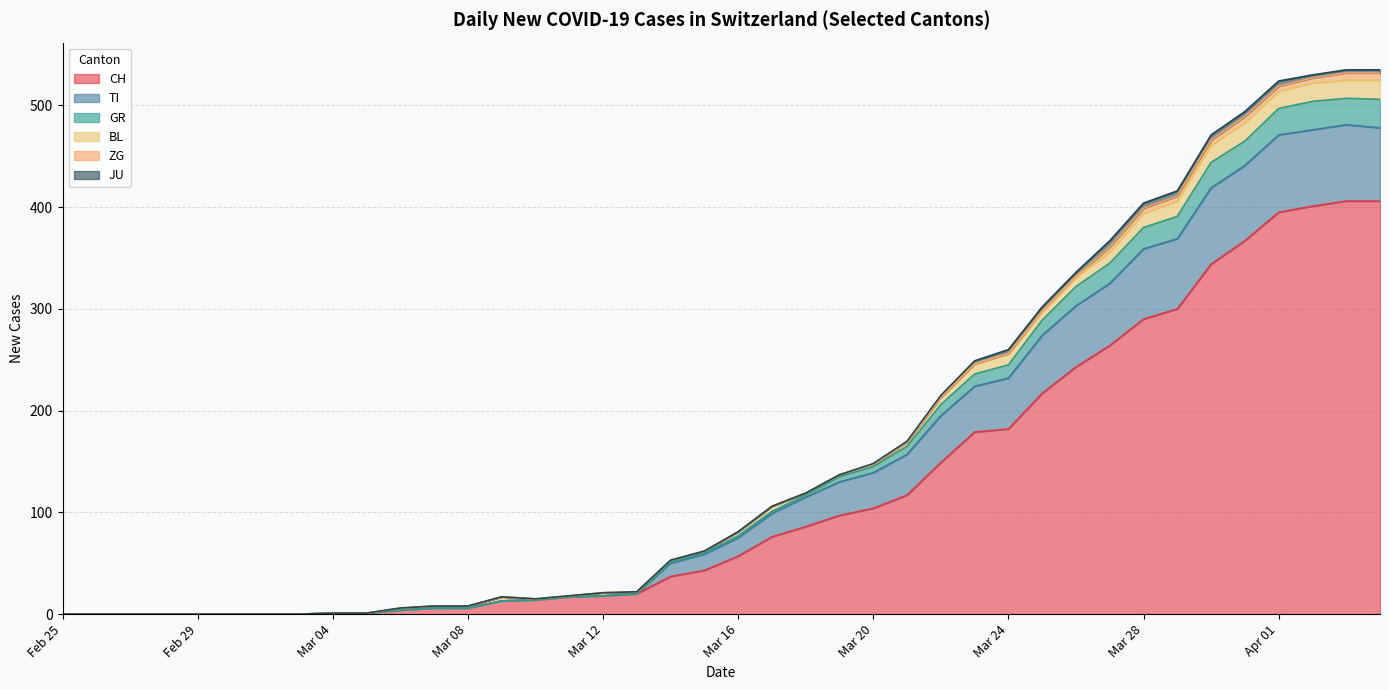

What is the maximum value for CH?

406